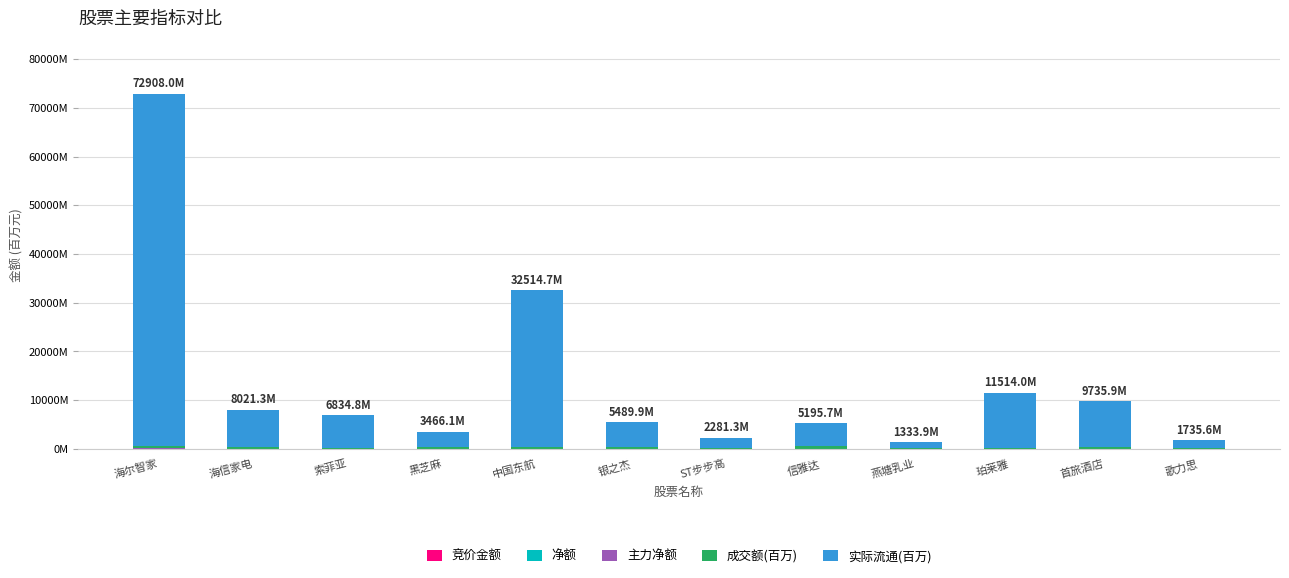

Are the bars horizontal?

No